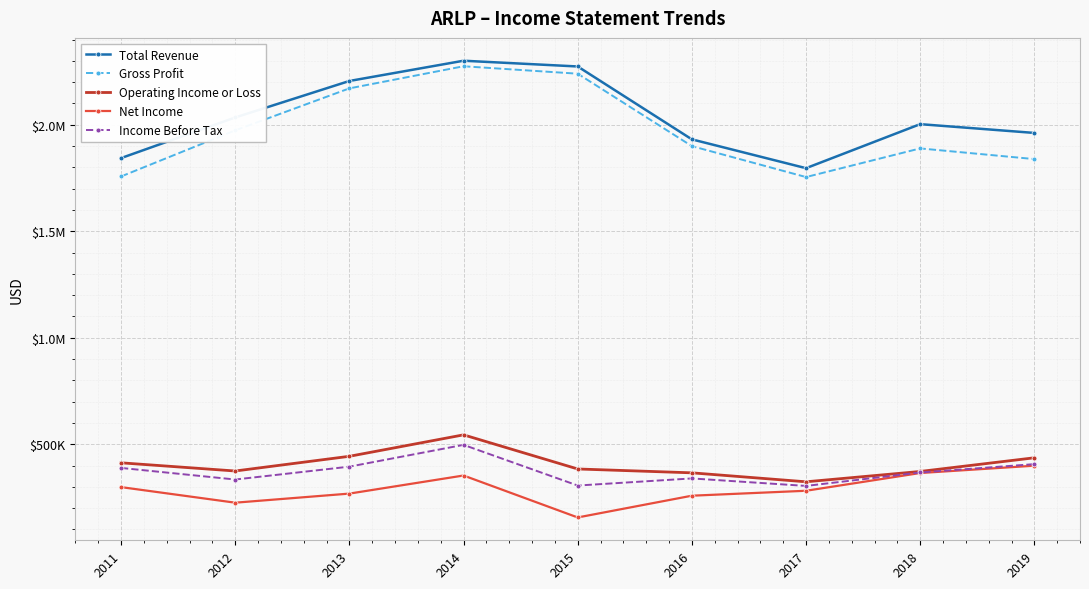

Is this an area chart (filled region under the line)?

No